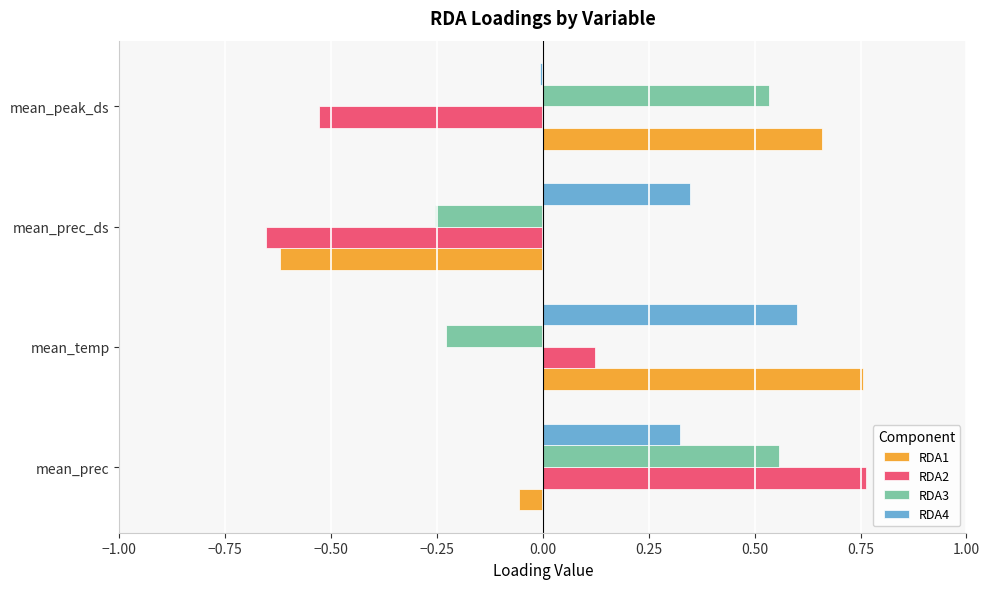

True or false: RDA2 has a value of -0.4 at mean_prec_ds.

False